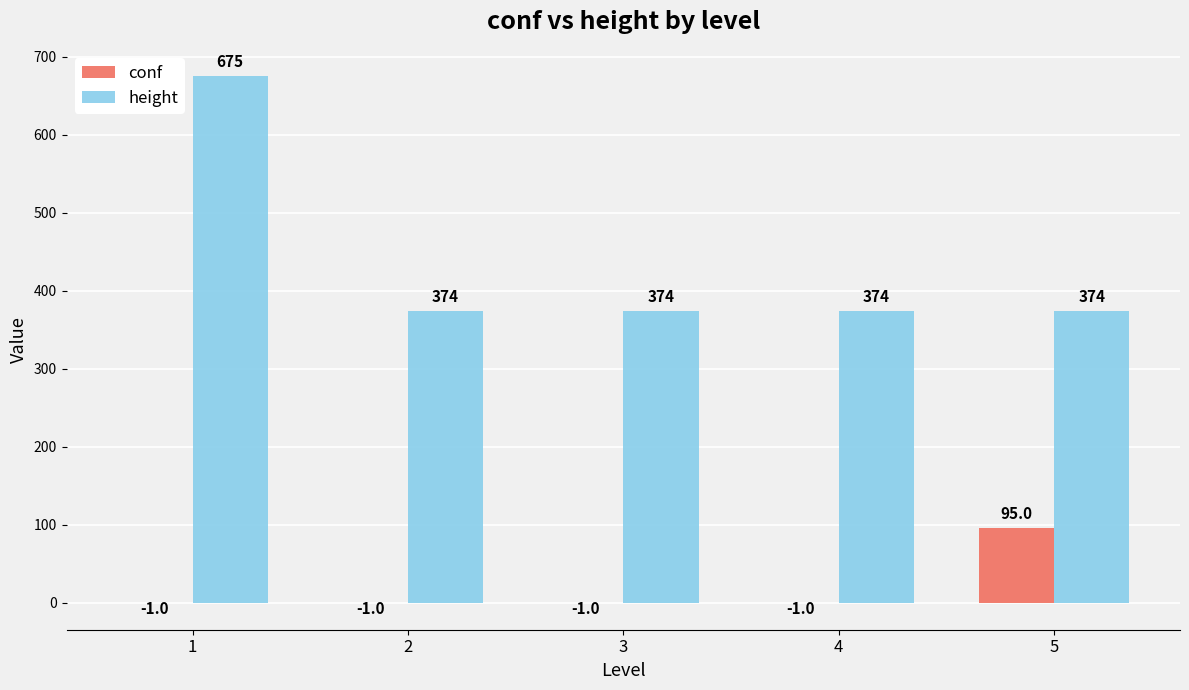

Which series has the largest total across all categories?

height